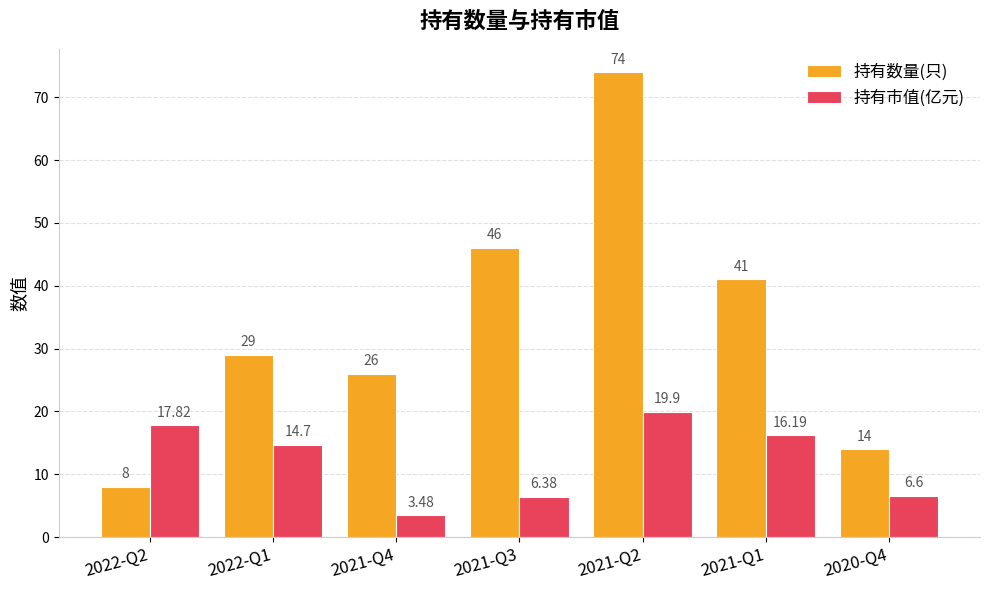

Which series has the widest spread of values?

持有数量(只)